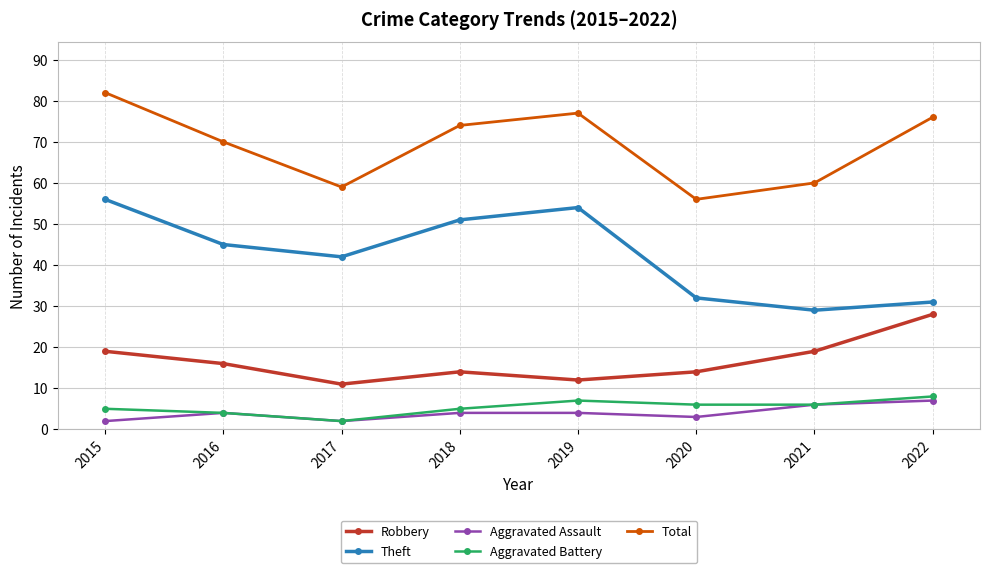

How many data points in Aggravated Battery are less than 6?

4